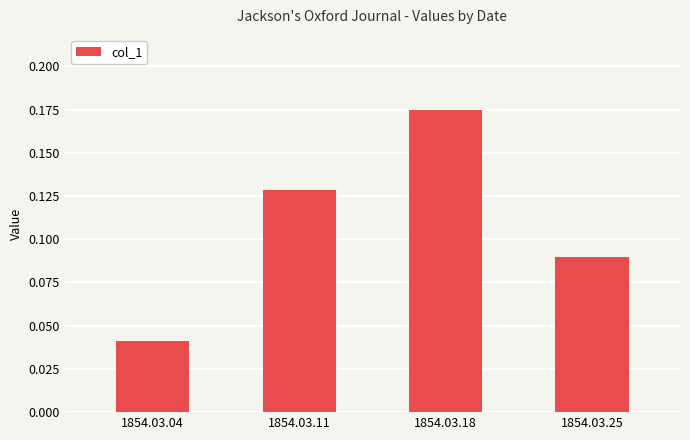

Where is the data nearest to the value 0?

1854.03.04